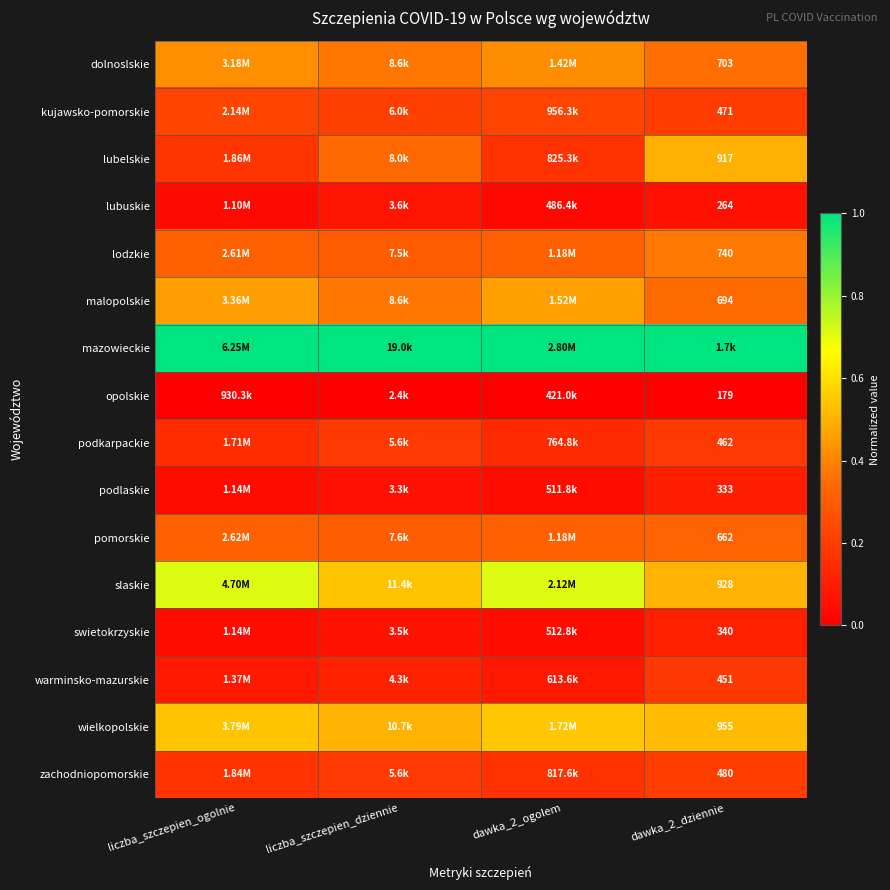

The wielkopolskie series shows 0.5 at liczba_szczepien_dziennie. True or false?

True